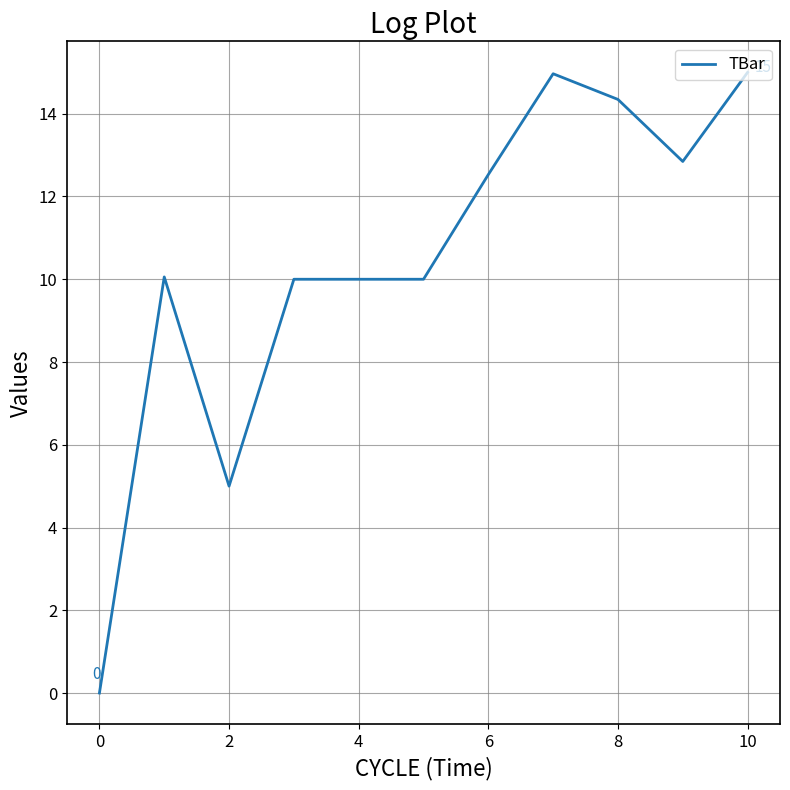

What is the maximum value shown in the chart?

15.0